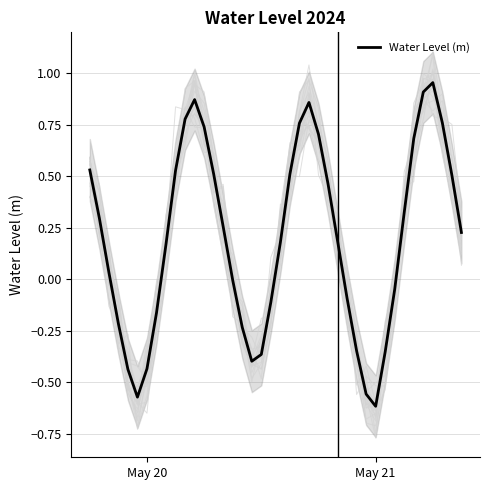

How many values are below 0?

16